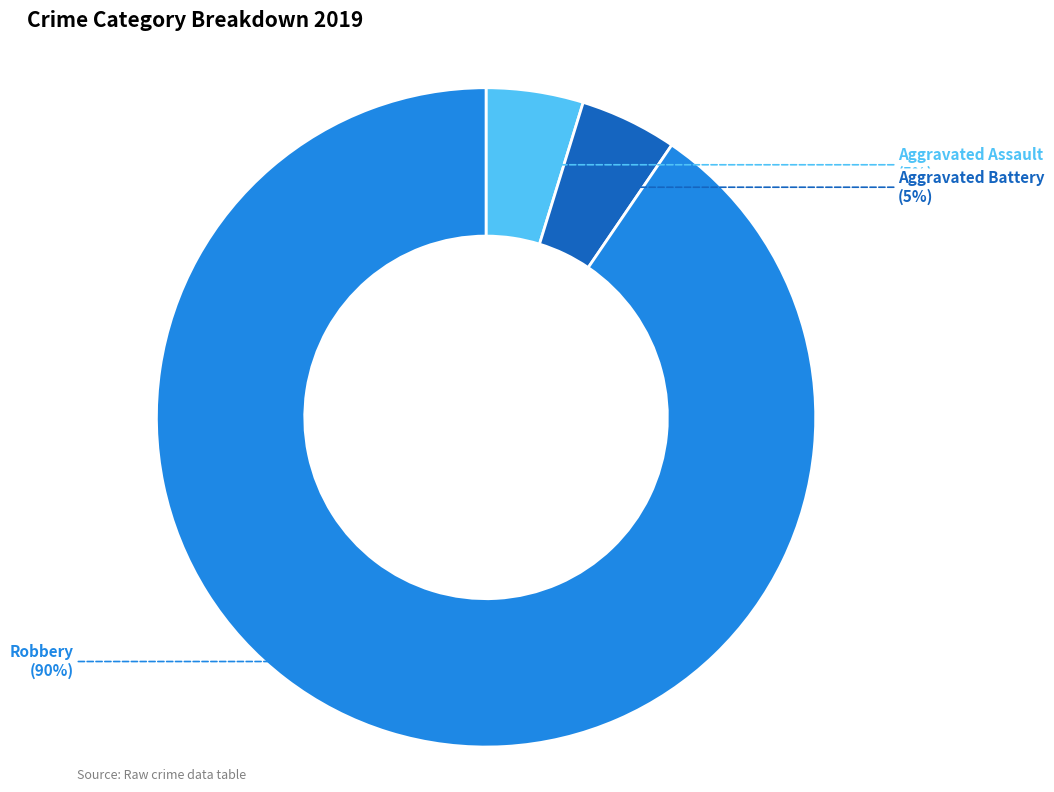

Is it true that Aggravated Battery is 11% of the pie?

False